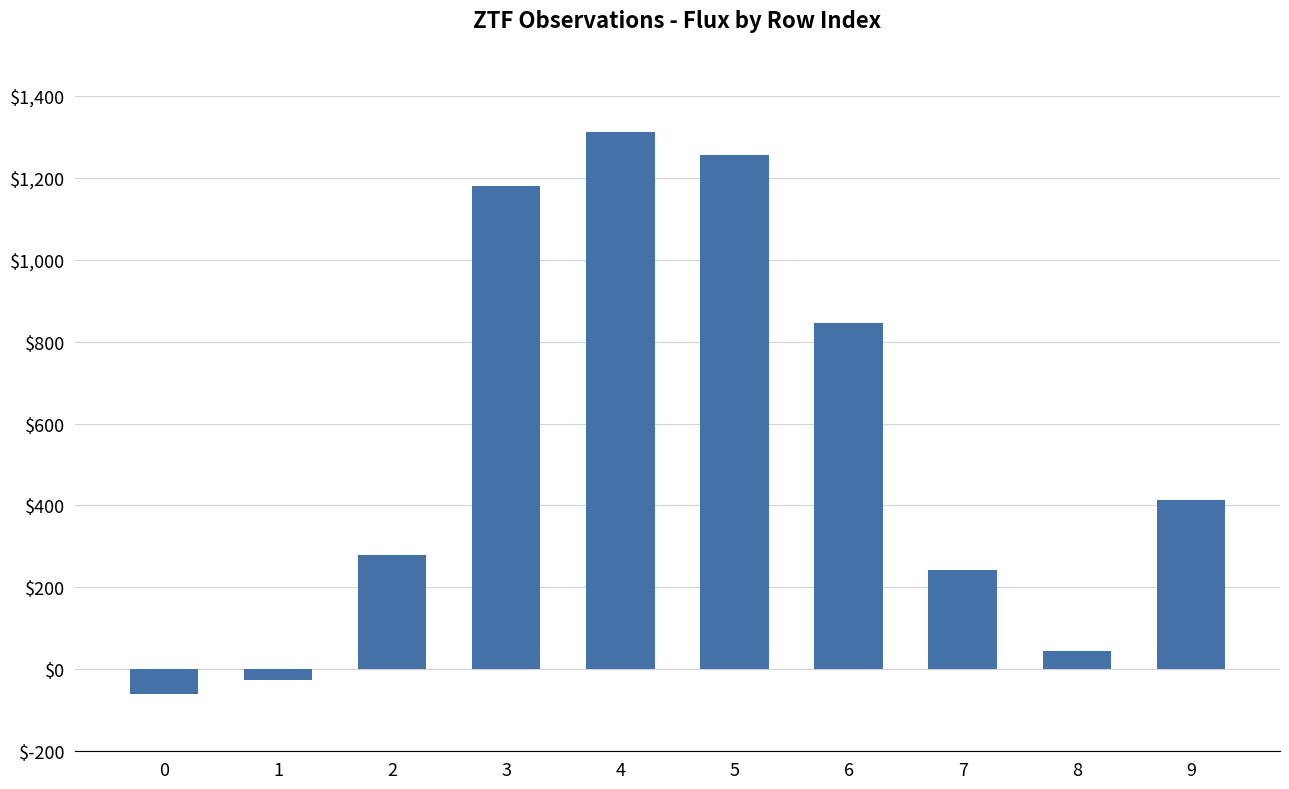

Which category has the highest value across all series?

4